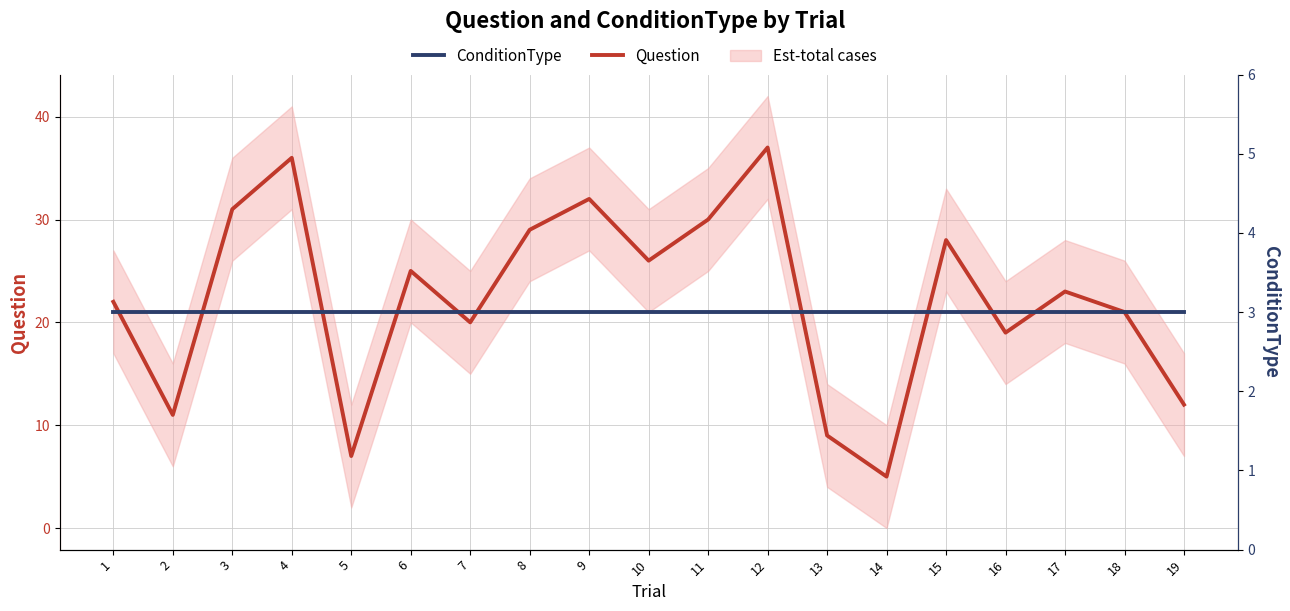

Reading left to right, what are all the values shown in this chart?

Question: 22	11	31	36	7	25	20	29	32	26	30	37	9	5	28	19	23	21	12
ConditionType: 3	3	3	3	3	3	3	3	3	3	3	3	3	3	3	3	3	3	3